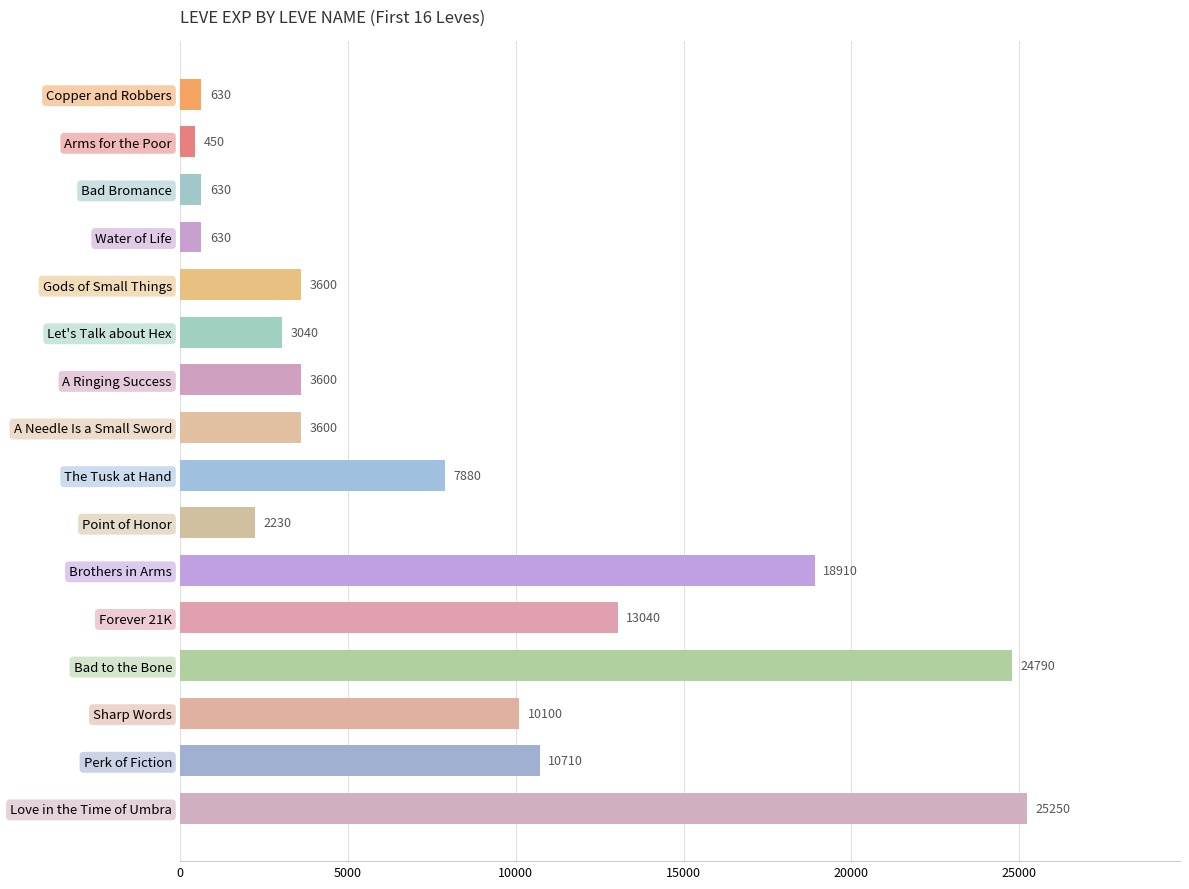

Which category has the lowest value across all series?

Arms for the Poor